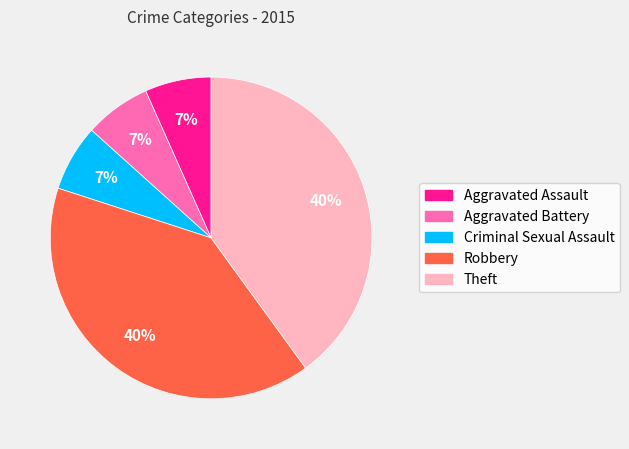

Combined, do Aggravated Assault and Criminal Sexual Assault account for over 50%?

No